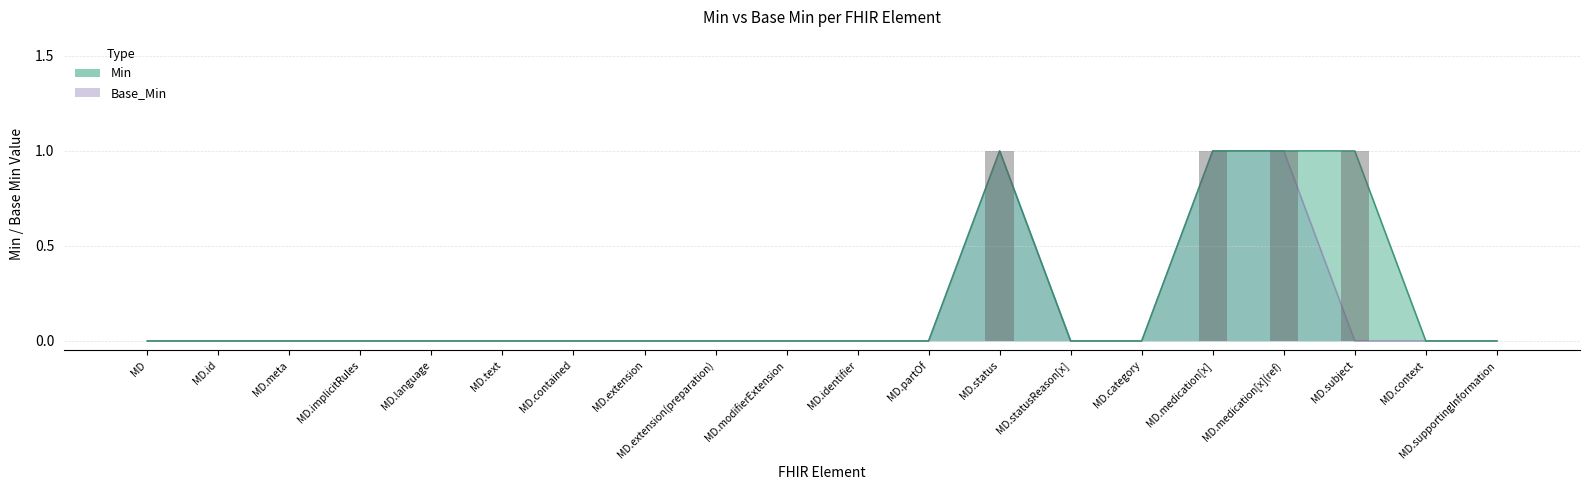

The value of Min at MD.contained is 0. True or false?

True